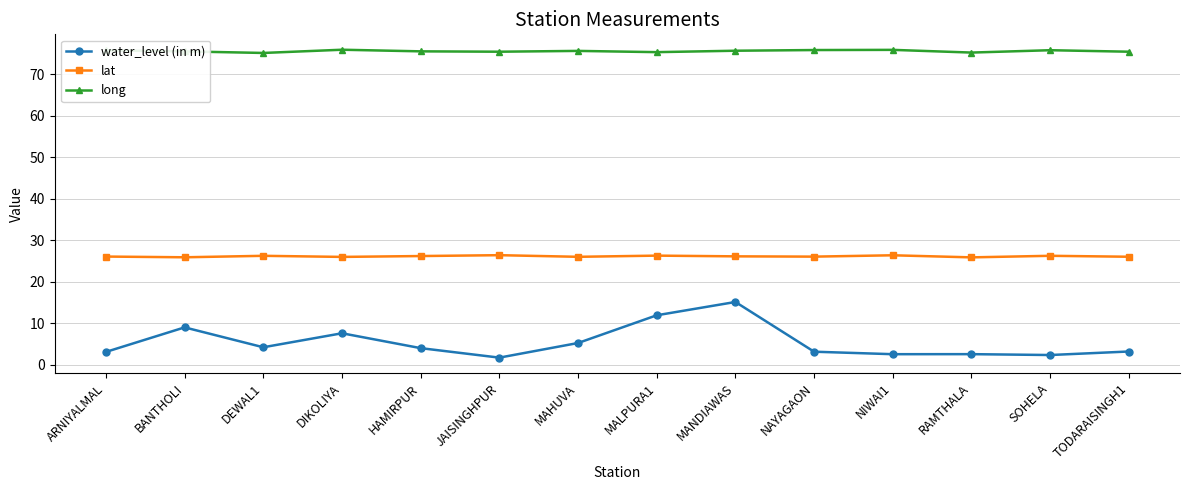

True or false: long and water_level (in m) intersect in this chart.

False